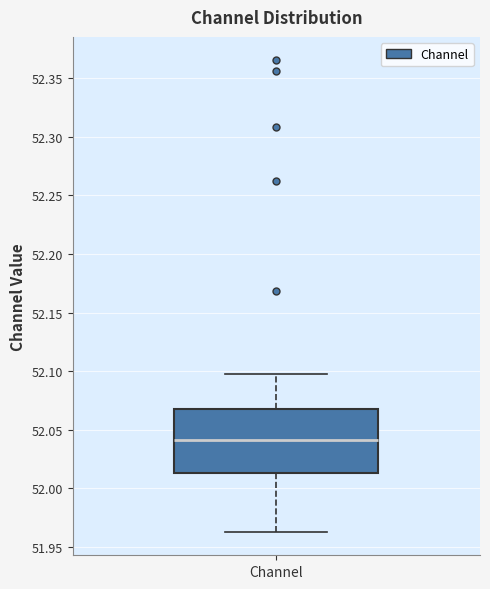

Read this box plot against the y-axis: the position of the median line, the range covered by the box, and the ends of both whiskers. The values are not printed on the chart, so give them approximately, as read against the axis.

median 52.040, box 52.015 to 52.070, whiskers 51.965 to 52.100